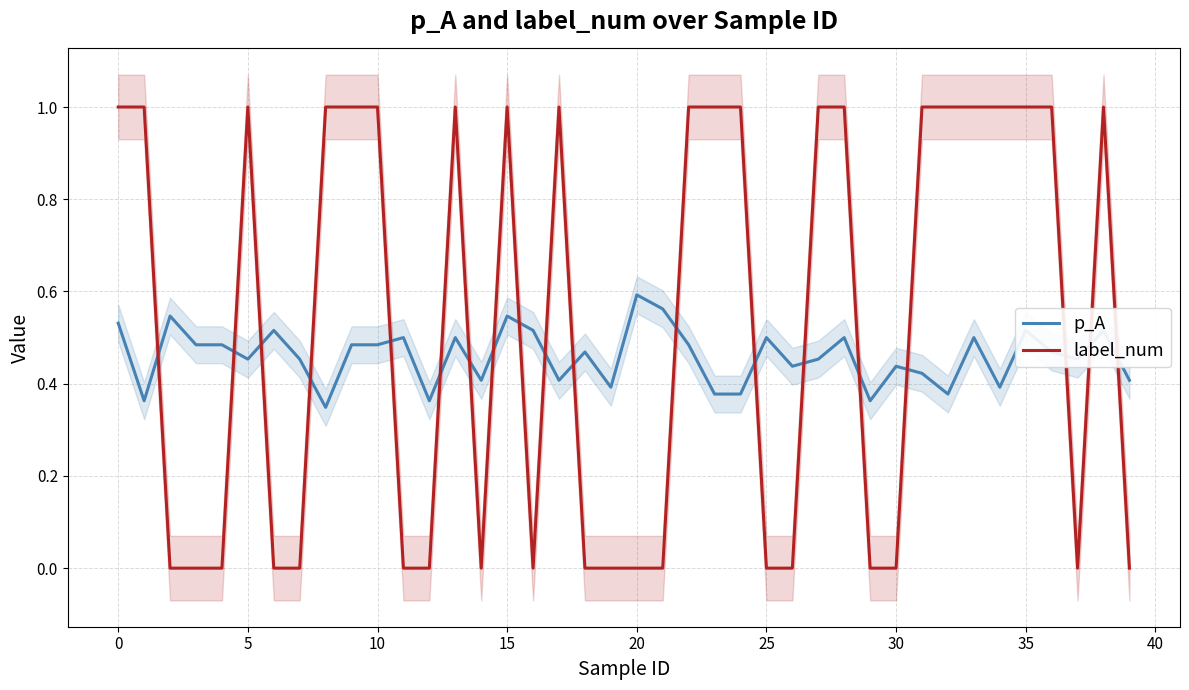

After their last crossing, which series has the higher values: label_num or p_A?

p_A